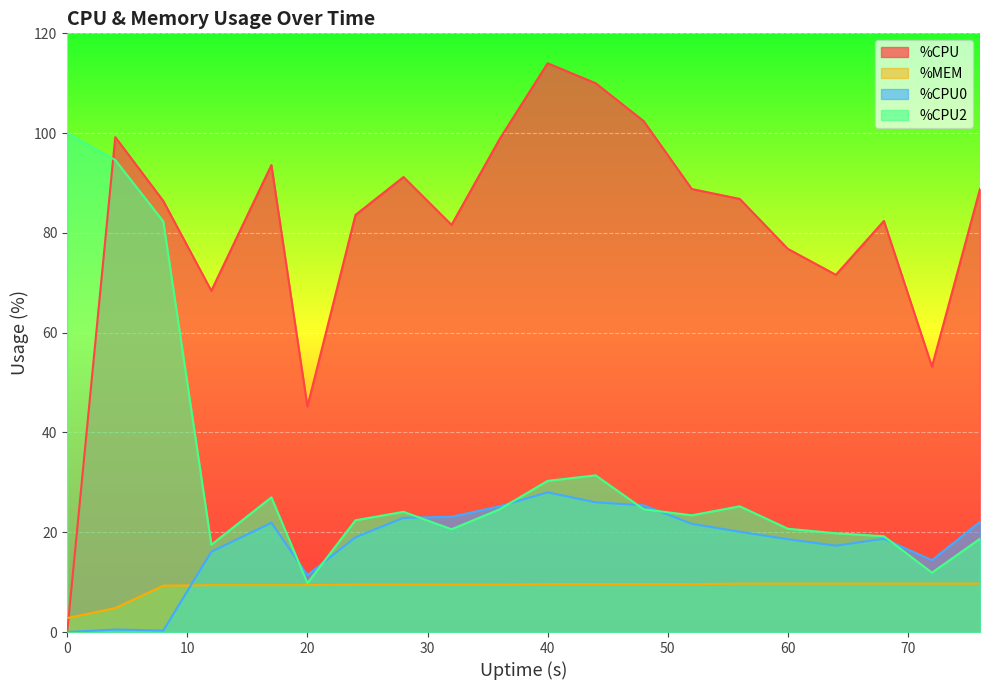

Is it true that %MEM equals 6.2 at 76?

False